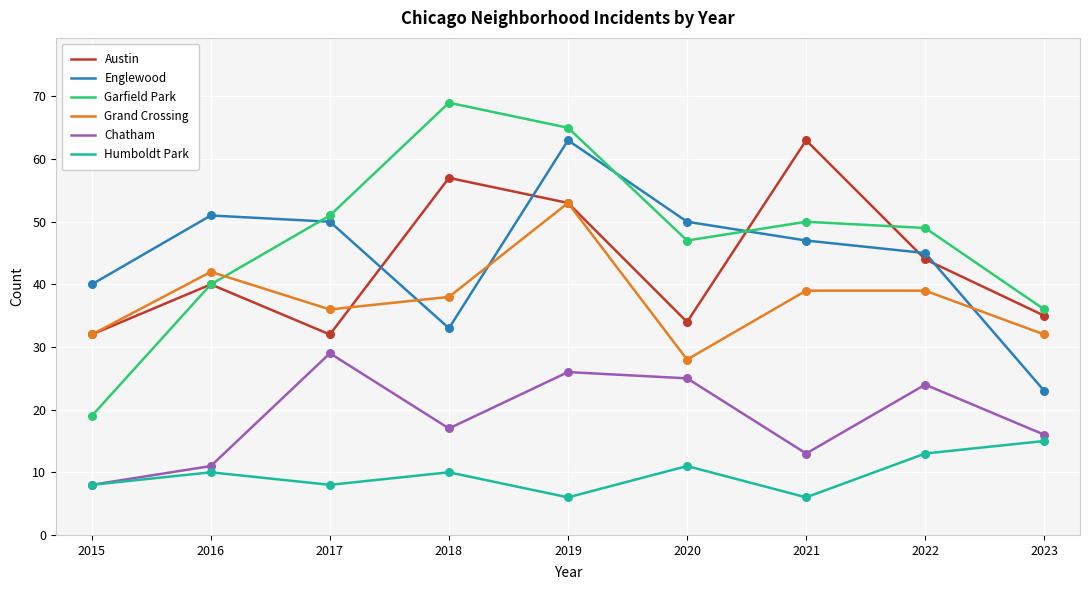

Is the value of Grand Crossing at 2019 greater than the value of Austin at 2021?

No